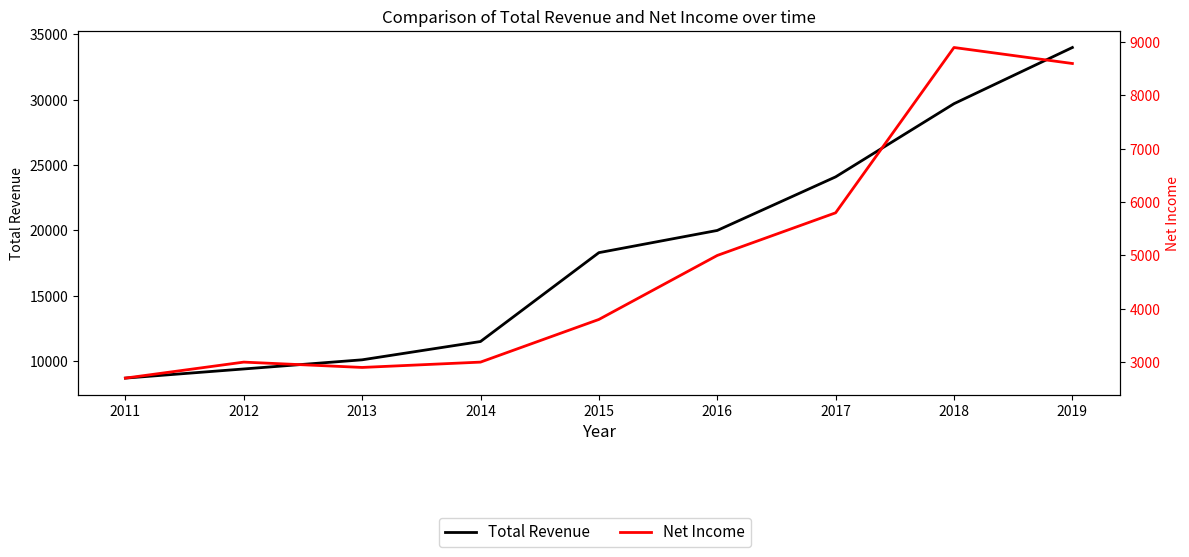

What is the spread (max minus min) of values at 2013?

7200